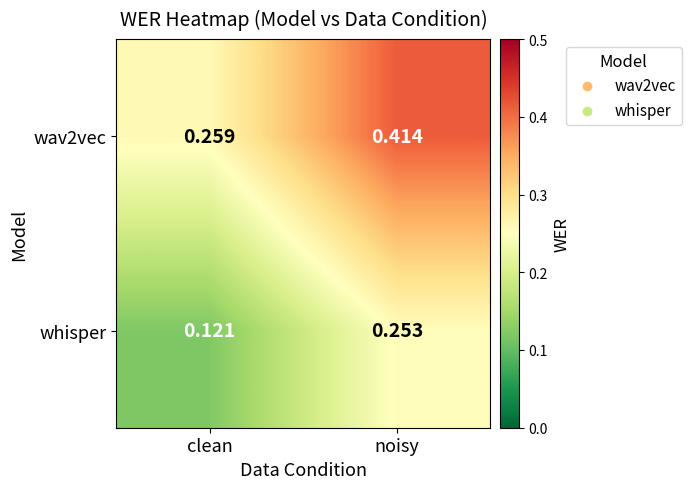

At which category does the chart reach its minimum across all series?

clean